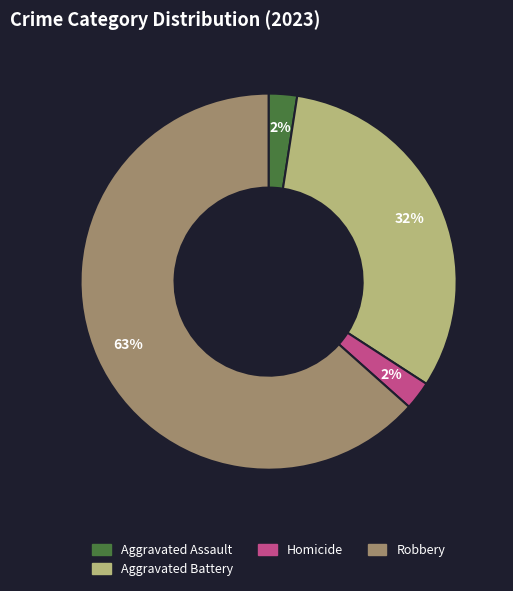

Count the number of slices in the pie.

4